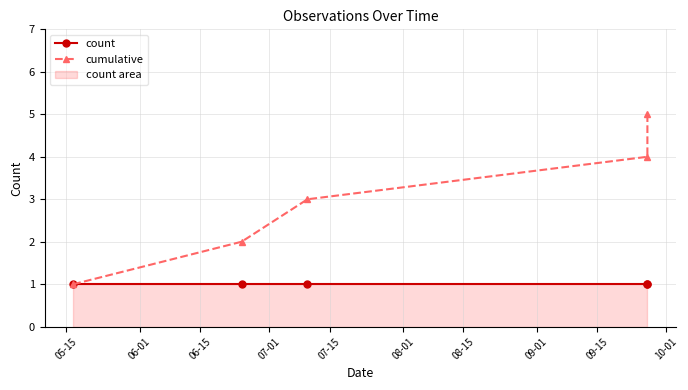

What is the lowest value of the cumulative series?

1